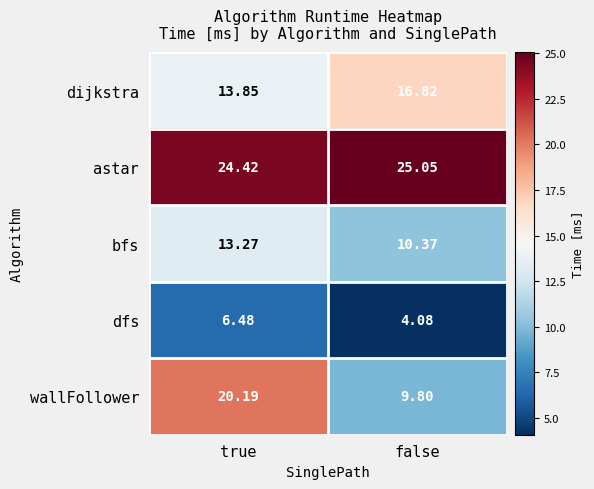

Which series changed the most between true and false?

wallFollower